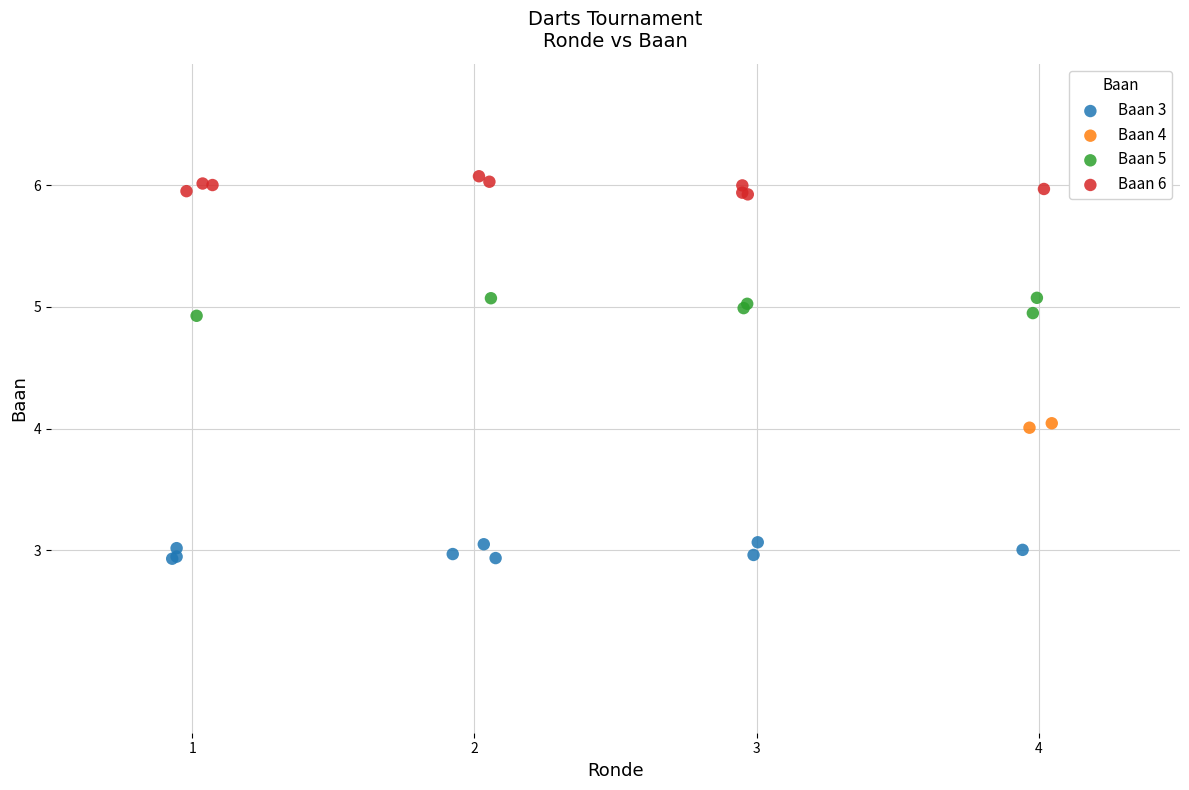

What are all the series names shown in the legend?

Baan 3, Baan 4, Baan 5, Baan 6